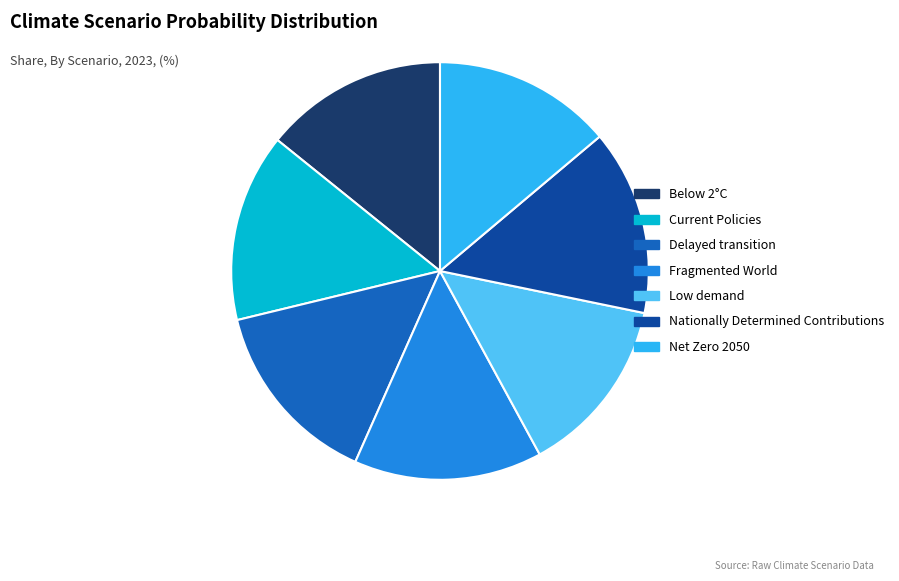

Which has a higher value, Net Zero 2050 or Nationally Determined Contributions?

Nationally Determined Contributions